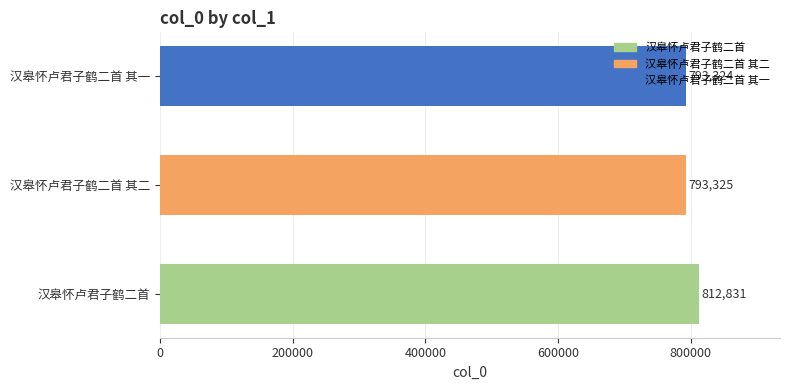

Which category has the lowest value across all series?

汉皋怀卢君子鹤二首 其一